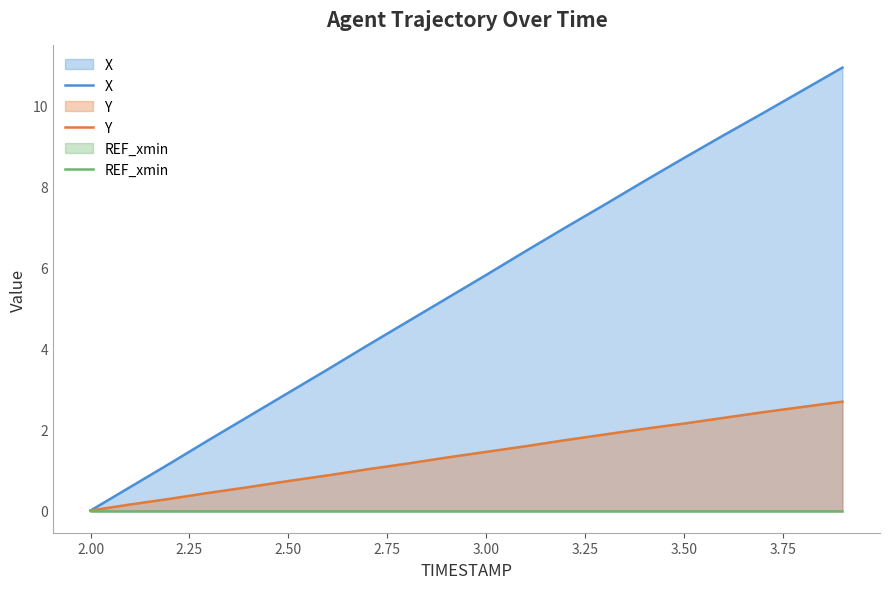

True or false: Y has a value of 1.2 at 2.50.

False